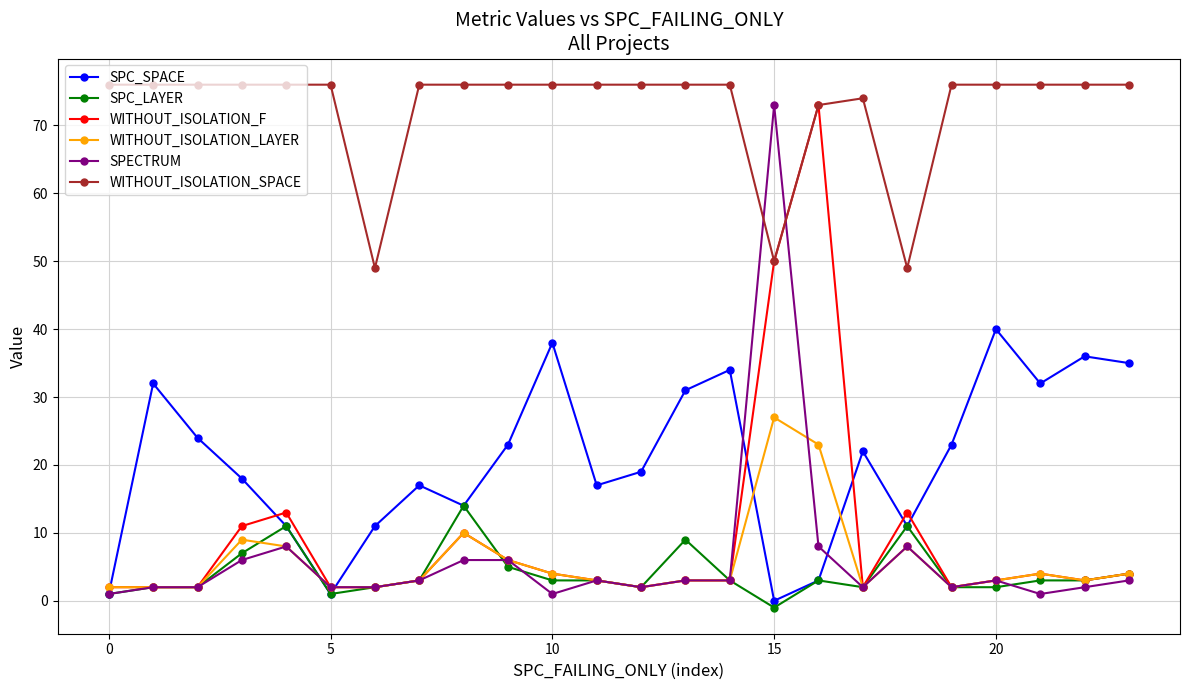

What is the highest value of the WITHOUT_ISOLATION_LAYER series?

27